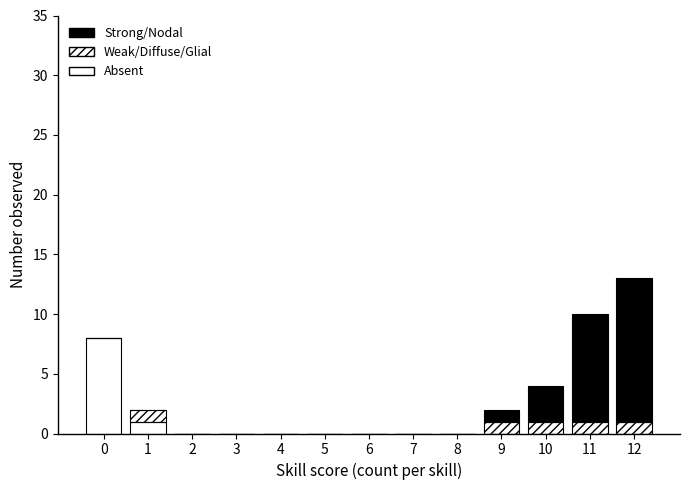

Are the bars horizontal?

No